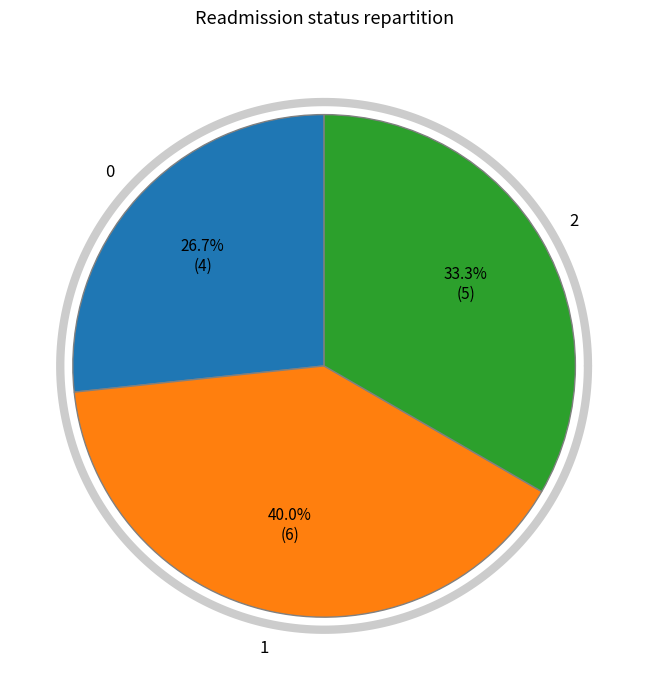

The 2 slice represents 26% of the pie. True or false?

False